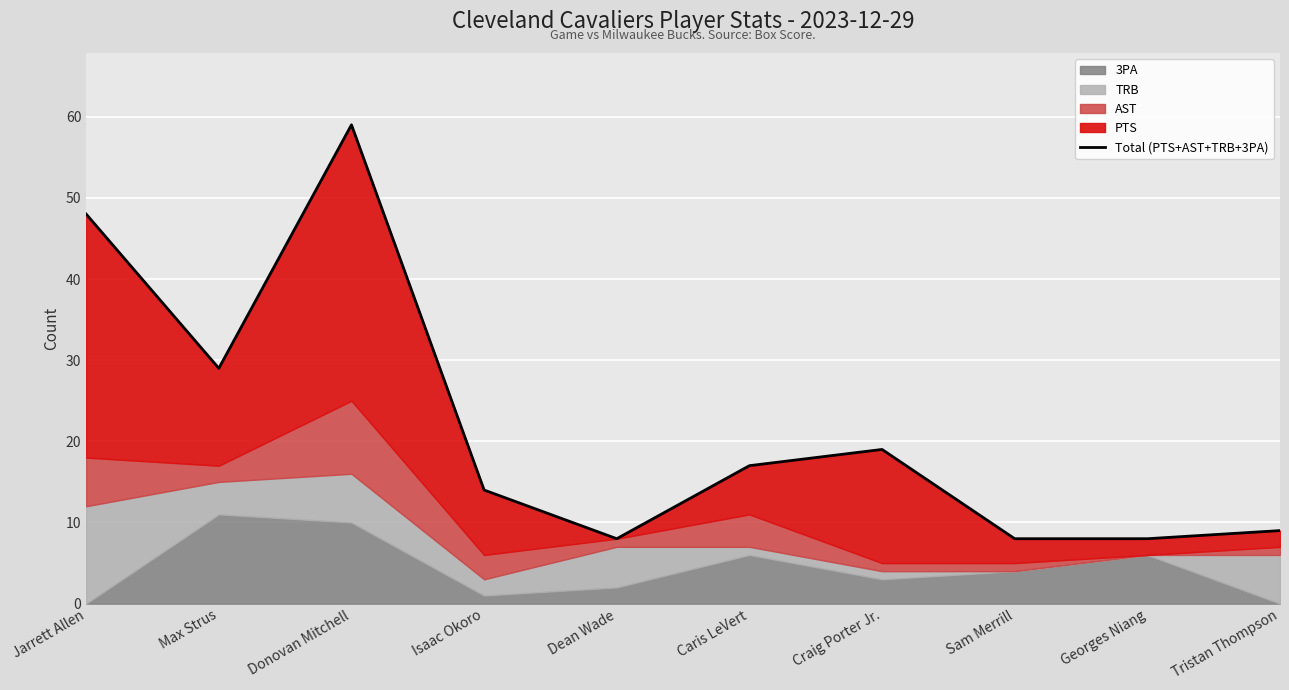

What is the ratio of the value at Caris LeVert to the value at Dean Wade?

2.1